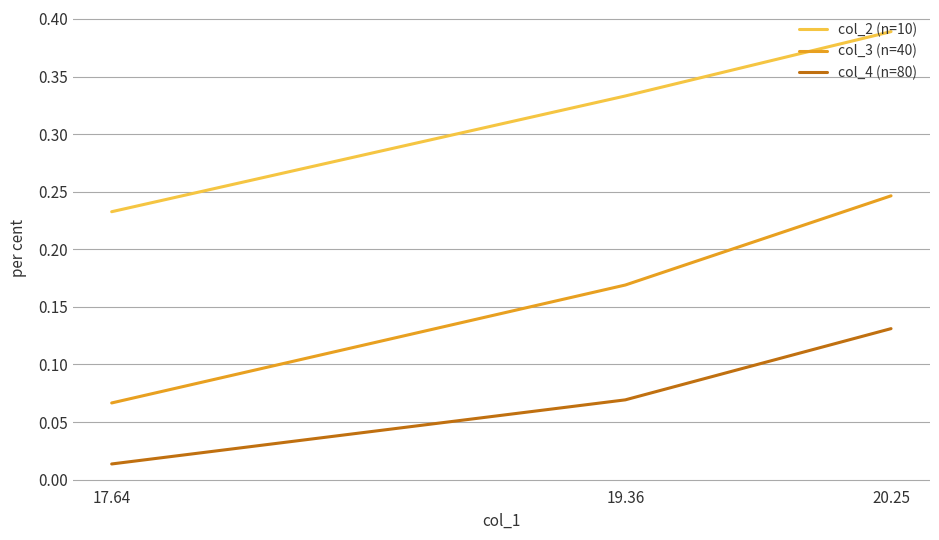

What is the value of the col_4 (n=80) point at the 2nd from the left?

0.1